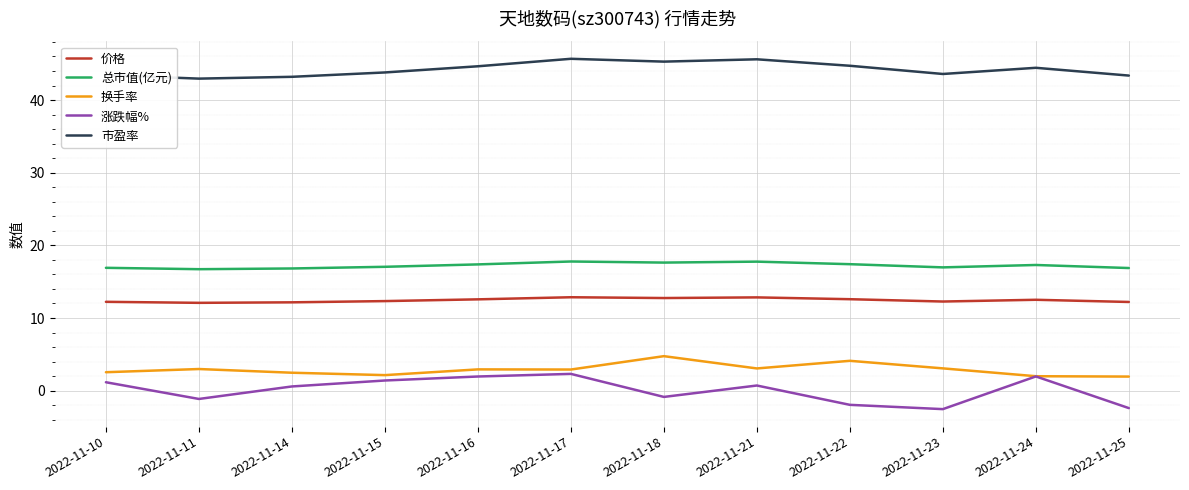

Is the value of 价格 at 2022-11-15 greater than the value of 涨跌幅% at 2022-11-10?

Yes